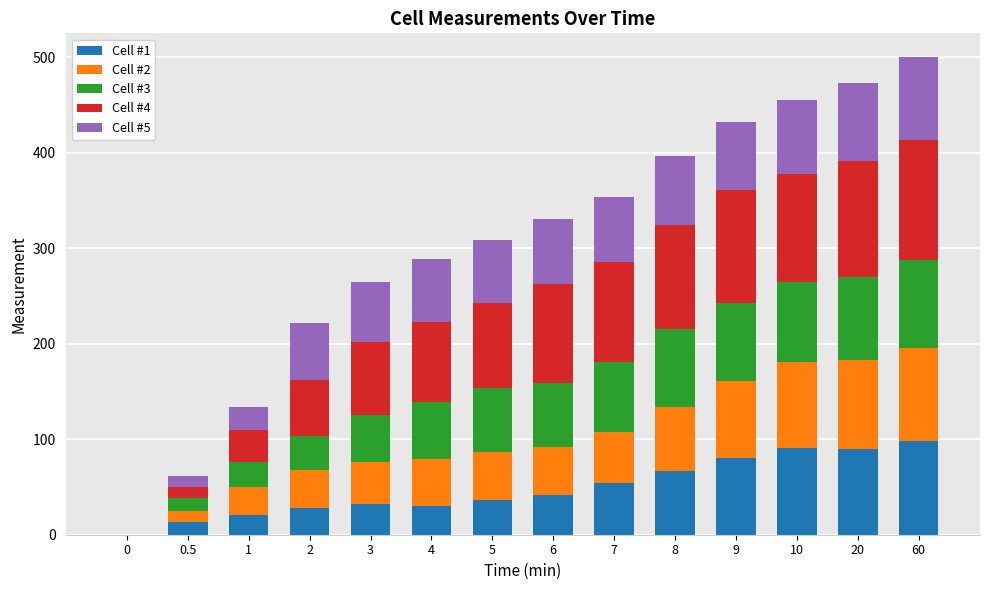

What is the total value across all series at 9?

432.5